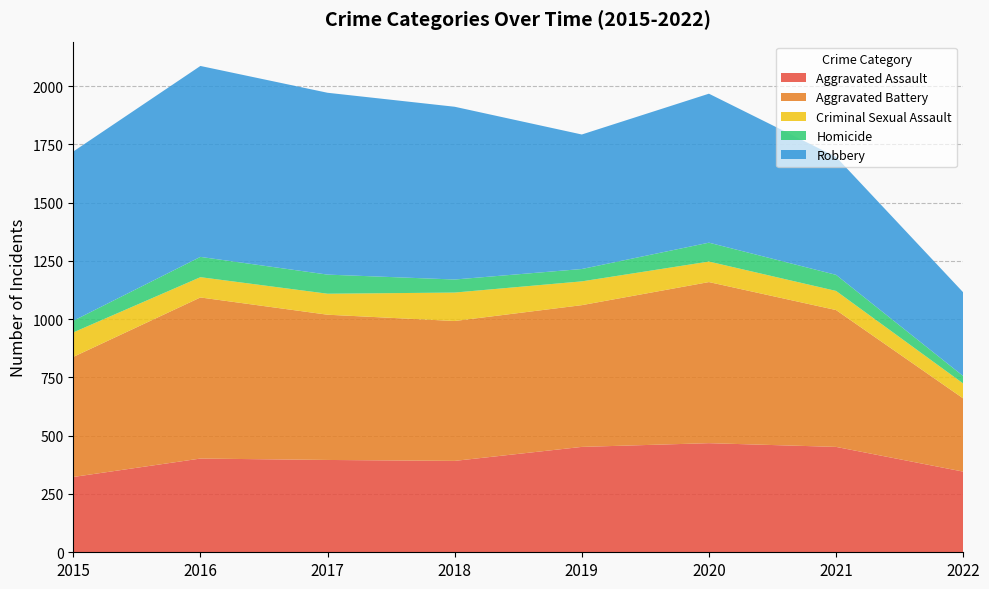

Reading left to right, extract all data points from this chart.

Aggravated Assault: 2015=323	2016=402	2017=396	2018=392	2019=452	2020=468	2021=452	2022=346
Aggravated Battery: 2015=515	2016=691	2017=623	2018=600	2019=608	2020=691	2021=587	2022=314
Criminal Sexual Assault: 2015=105	2016=87	2017=90	2018=122	2019=102	2020=88	2021=82	2022=64
Homicide: 2015=50	2016=87	2017=82	2018=56	2019=53	2020=81	2021=69	2022=32
Robbery: 2015=726	2016=819	2017=780	2018=741	2019=577	2020=639	2021=506	2022=359